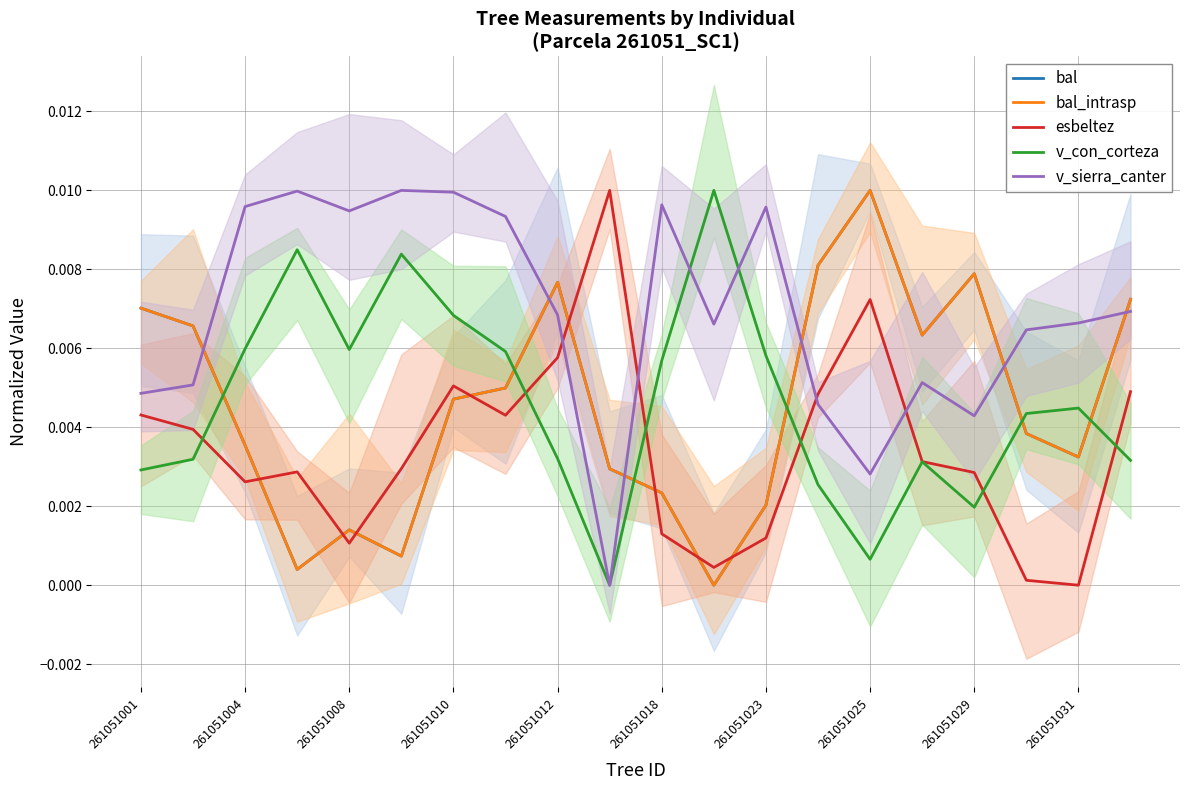

Is this an area chart (filled region under the line)?

No